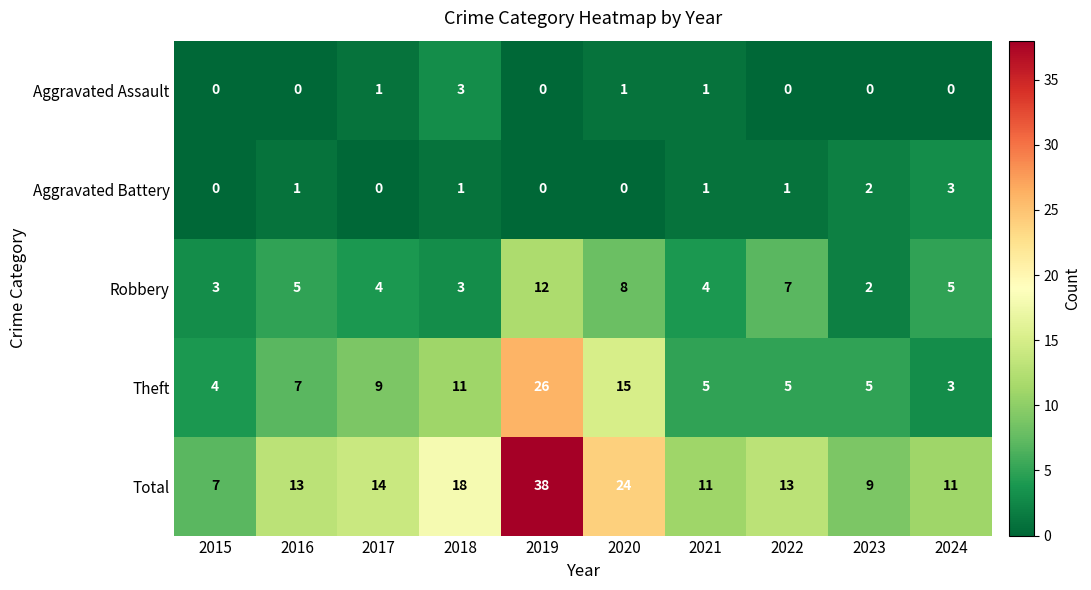

What is the difference between the second highest and minimum values in the Theft series?

12